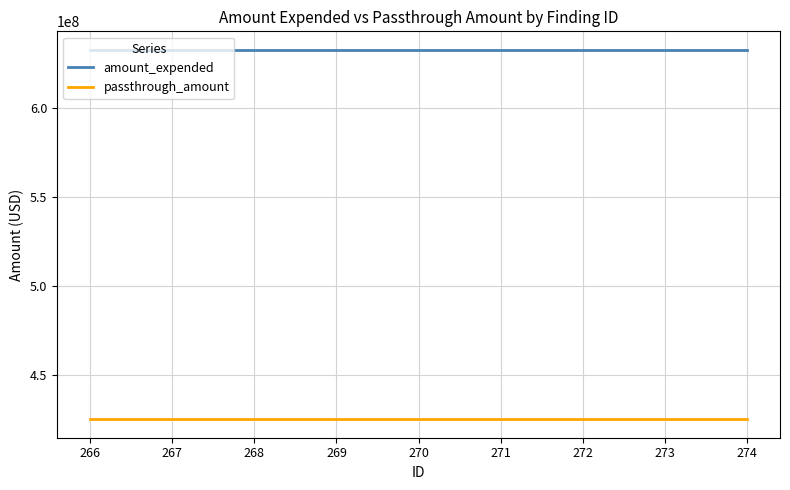

Rank the series by their average value, from lowest to highest.

passthrough_amount, amount_expended